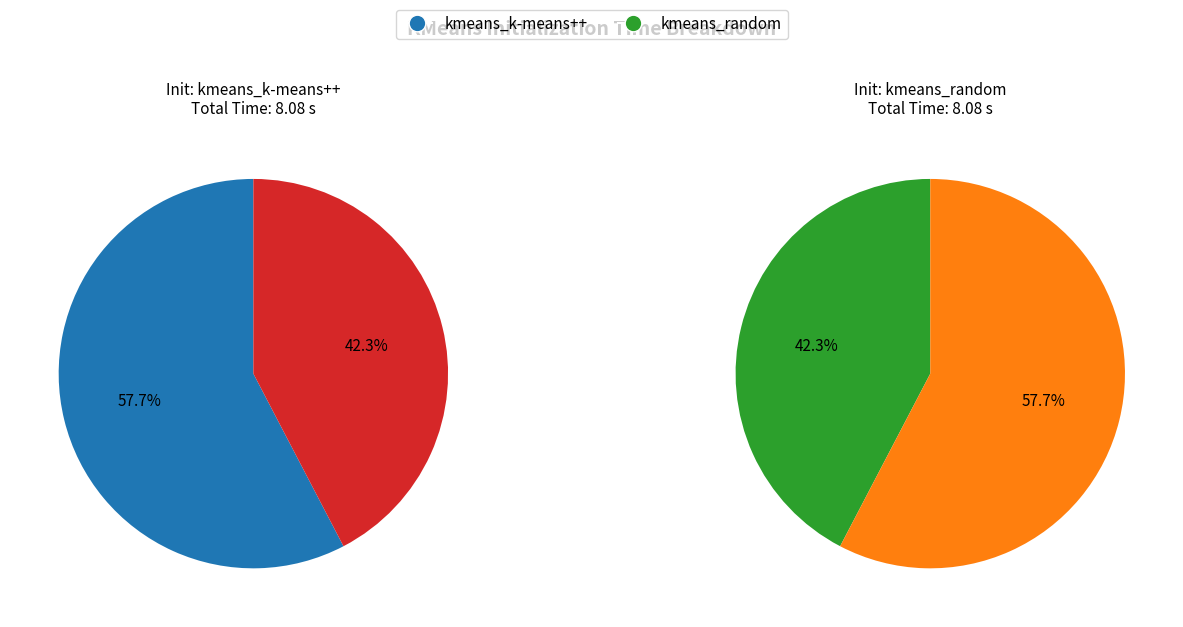

To the nearest percent, what is the combined percentage of kmeans_random and kmeans_k-means++?

100%